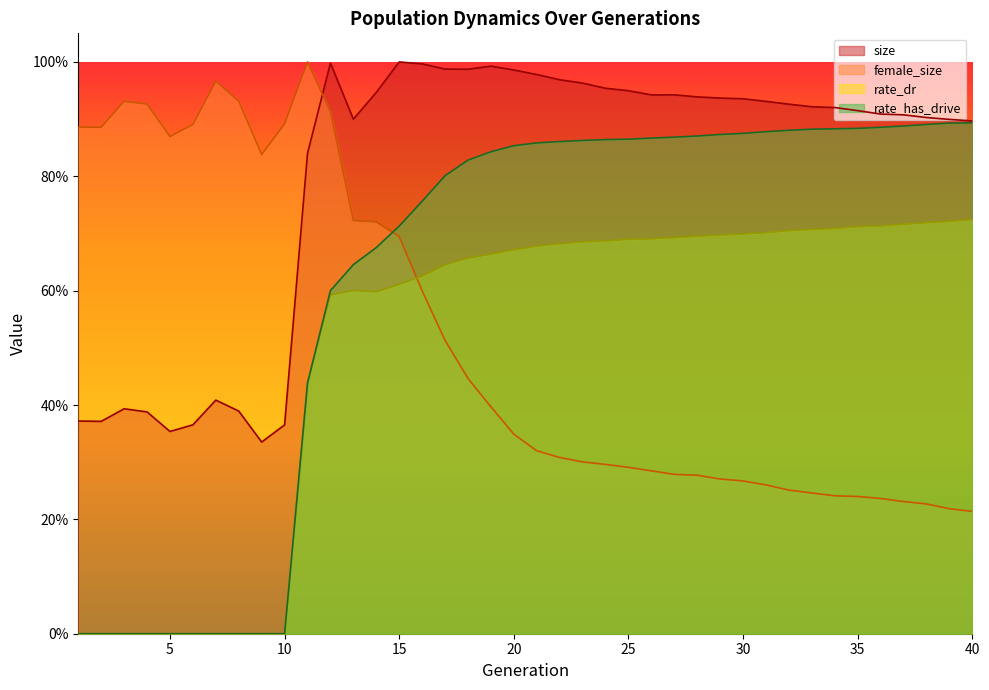

Reading left to right, what are all the values shown in this chart?

size: 1=0.4	2=0.4	3=0.4	4=0.4	5=0.4	6=0.4	7=0.4	8=0.4	9=0.3	10=0.4	11=0.8	12=1.0	13=0.9	14=0.9	15=1.0	16=1.0	17=1.0	18=1.0	19=1.0	20=1.0	21=1.0	22=1.0	23=1.0	24=1.0	25=0.9	26=0.9	27=0.9	28=0.9	29=0.9	30=0.9	31=0.9	32=0.9	33=0.9	34=0.9	35=0.9	36=0.9	37=0.9	38=0.9	39=0.9	40=0.9
female_size: 1=0.9	2=0.9	3=0.9	4=0.9	5=0.9	6=0.9	7=1.0	8=0.9	9=0.8	10=0.9	11=1.0	12=0.9	13=0.7	14=0.7	15=0.7	16=0.6	17=0.5	18=0.4	19=0.4	20=0.3	21=0.3	22=0.3	23=0.3	24=0.3	25=0.3	26=0.3	27=0.3	28=0.3	29=0.3	30=0.3	31=0.3	32=0.3	33=0.2	34=0.2	35=0.2	36=0.2	37=0.2	38=0.2	39=0.2	40=0.2
rate_dr: 1=0.0	2=0.0	3=0.0	4=0.0	5=0.0	6=0.0	7=0.0	8=0.0	9=0.0	10=0.0	11=0.4	12=0.6	13=0.6	14=0.6	15=0.6	16=0.6	17=0.6	18=0.7	19=0.7	20=0.7	21=0.7	22=0.7	23=0.7	24=0.7	25=0.7	26=0.7	27=0.7	28=0.7	29=0.7	30=0.7	31=0.7	32=0.7	33=0.7	34=0.7	35=0.7	36=0.7	37=0.7	38=0.7	39=0.7	40=0.7
rate_has_drive: 1=0.0	2=0.0	3=0.0	4=0.0	5=0.0	6=0.0	7=0.0	8=0.0	9=0.0	10=0.0	11=0.4	12=0.6	13=0.6	14=0.7	15=0.7	16=0.8	17=0.8	18=0.8	19=0.8	20=0.9	21=0.9	22=0.9	23=0.9	24=0.9	25=0.9	26=0.9	27=0.9	28=0.9	29=0.9	30=0.9	31=0.9	32=0.9	33=0.9	34=0.9	35=0.9	36=0.9	37=0.9	38=0.9	39=0.9	40=0.9